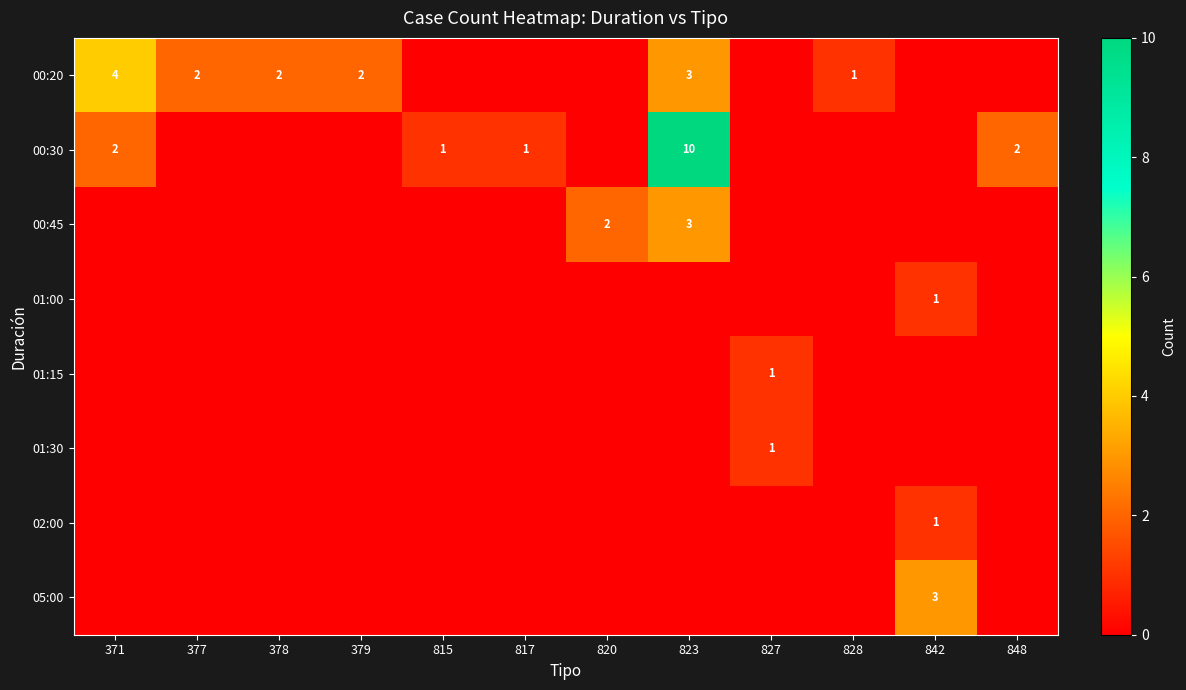

Is it true that 00:45 equals 2 at 820?

True